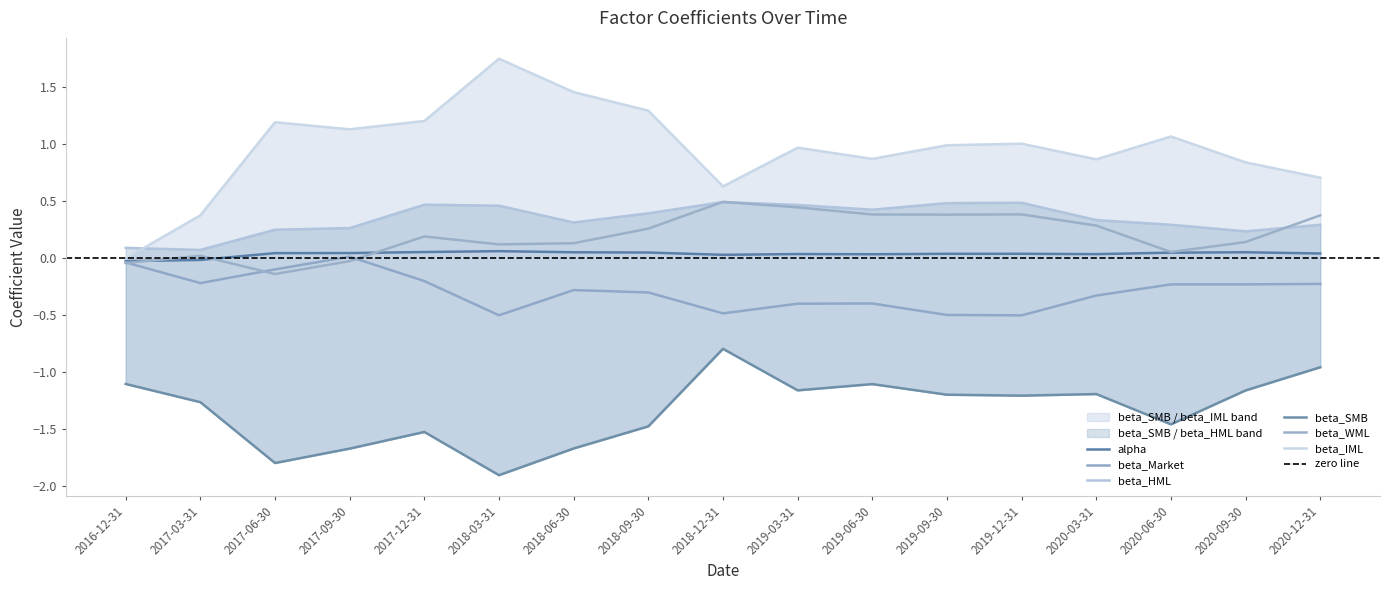

Between 2017-09-30 and 2019-03-31, which series saw the biggest shift?

beta_SMB